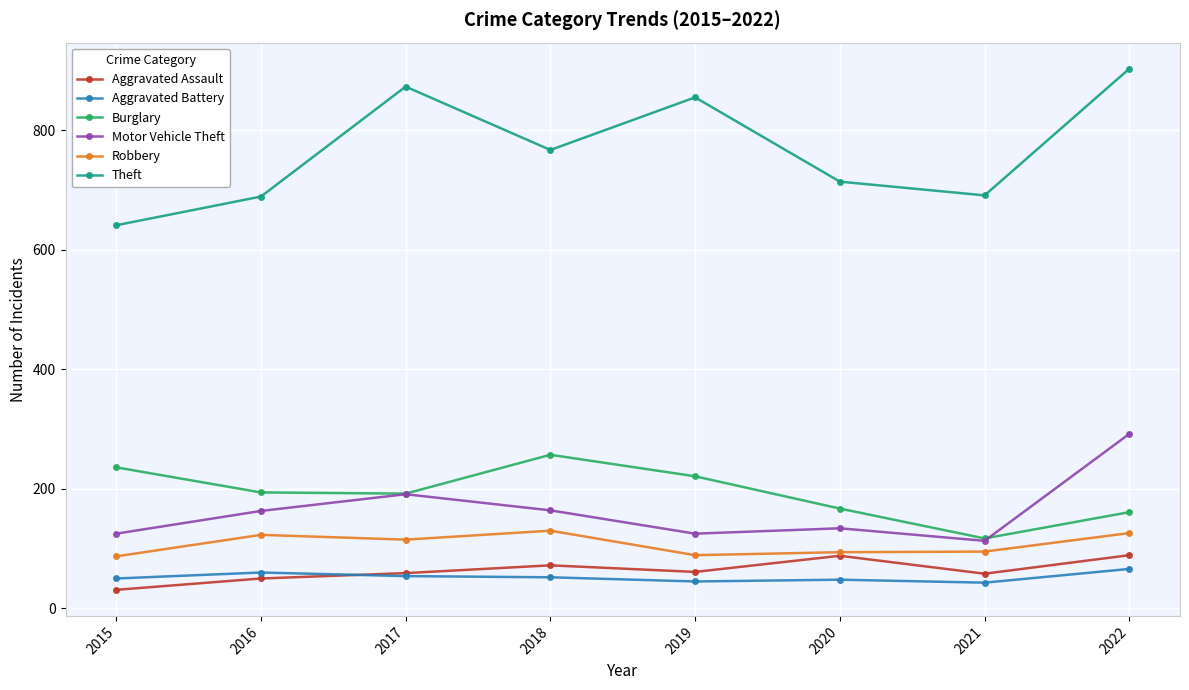

What is the spread (max minus min) of values at 2017?

819